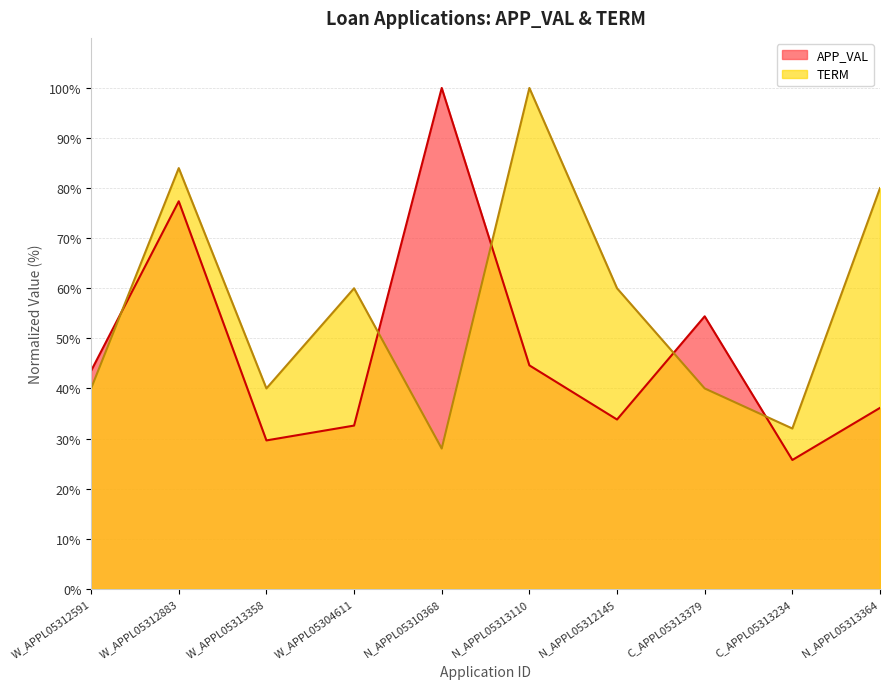

Rank the series by their average value, from highest to lowest.

TERM, APP_VAL